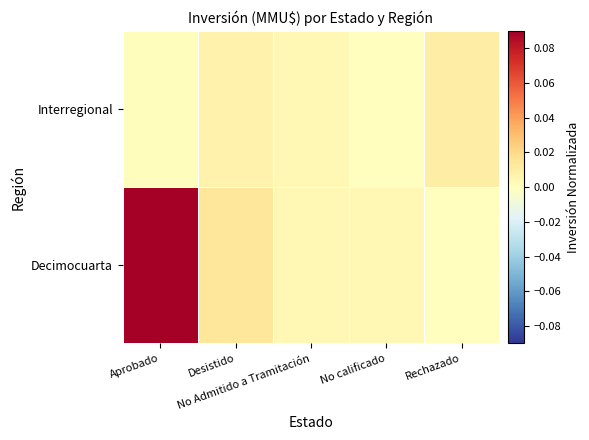

How many distinct data groups are displayed?

2